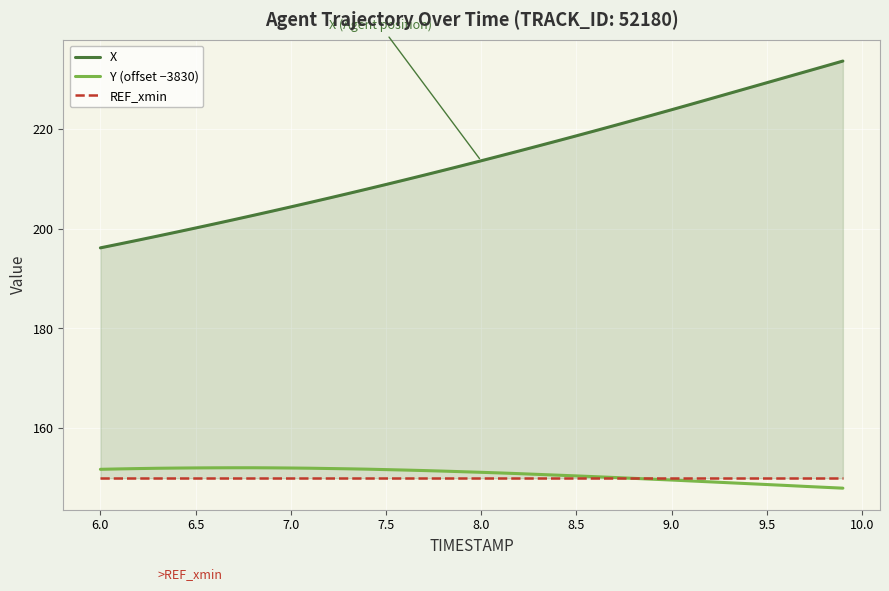

What is the sum of all Y (offset −3830) values?

6030.6